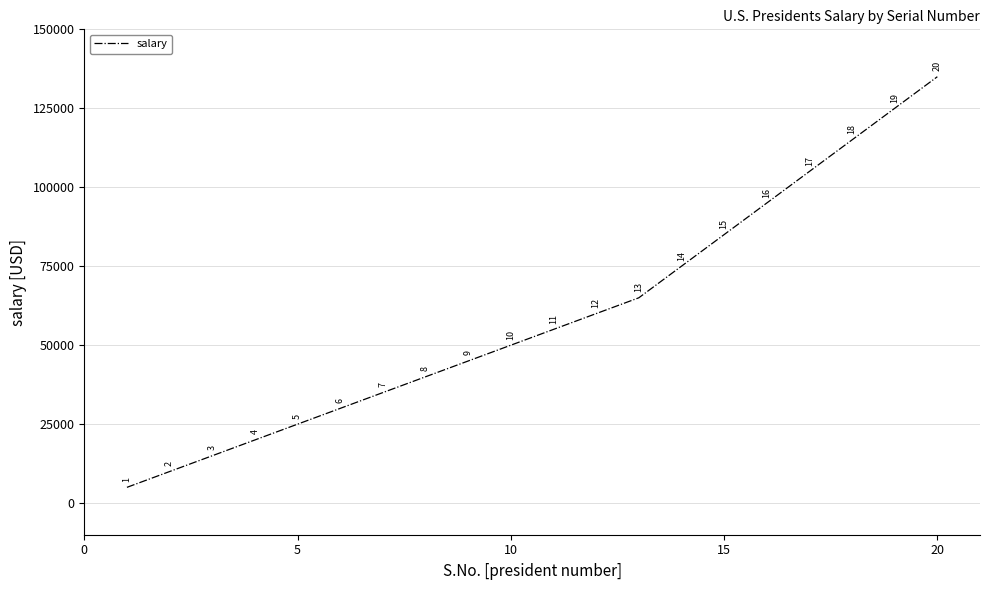

What is the greatest value displayed?

135000